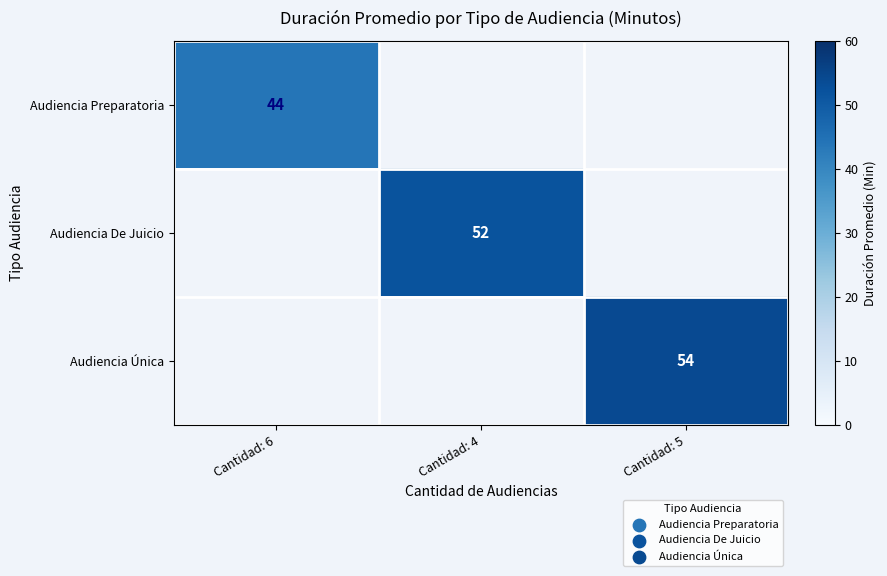

Is it true that Audiencia Preparatoria equals 44 at Cantidad: 6?

True